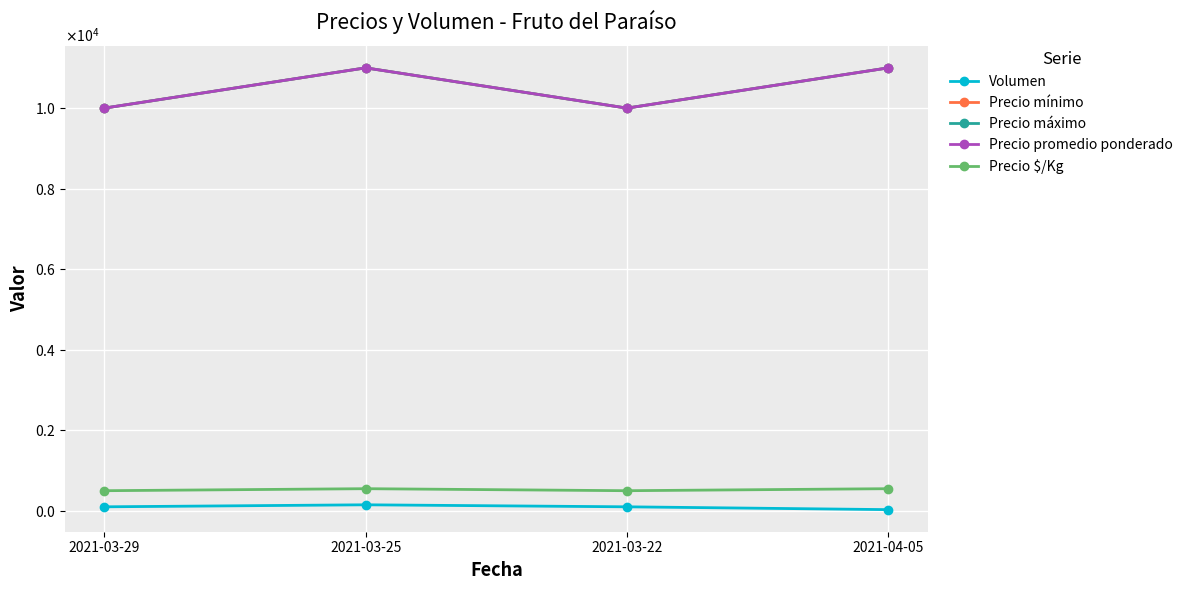

True or false: Precio mínimo and Volumen cross at least once.

False